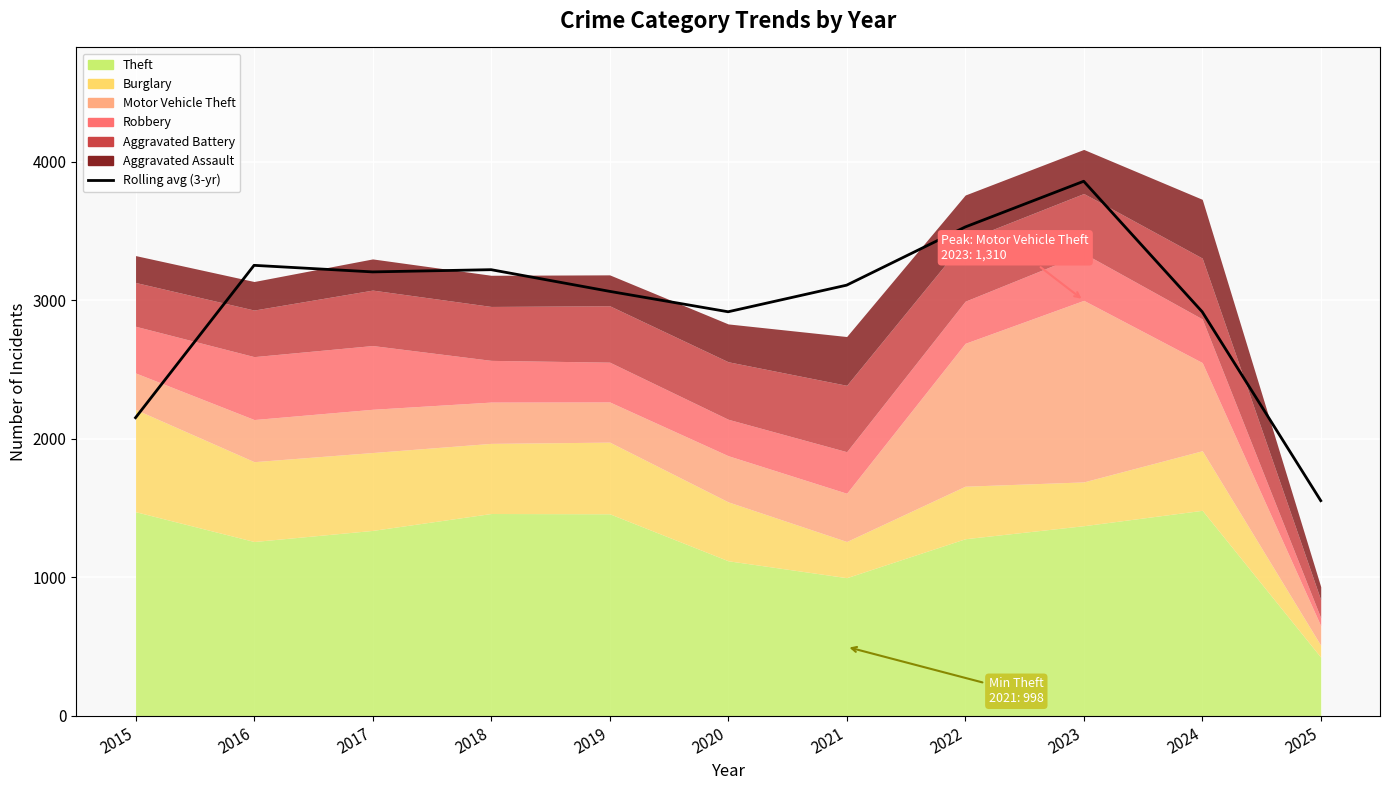

Does the chart display data point markers on the line(s)?

No